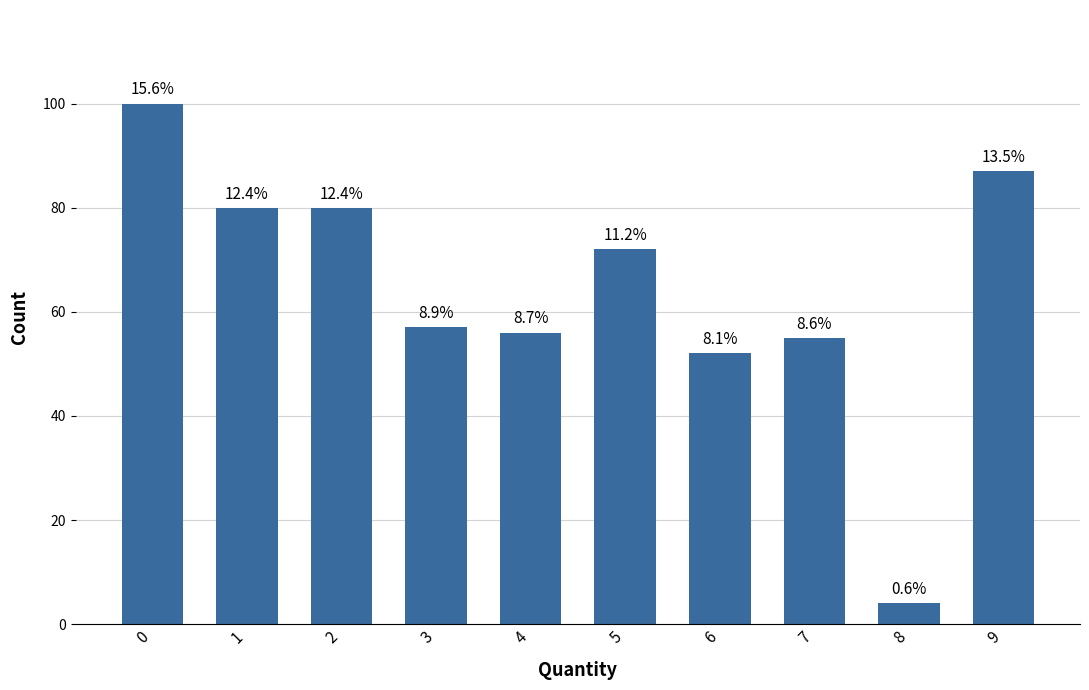

Reading left to right, transcribe all the data shown in this chart.

0=100	1=80	2=80	3=57	4=56	5=72	6=52	7=55	8=4	9=87